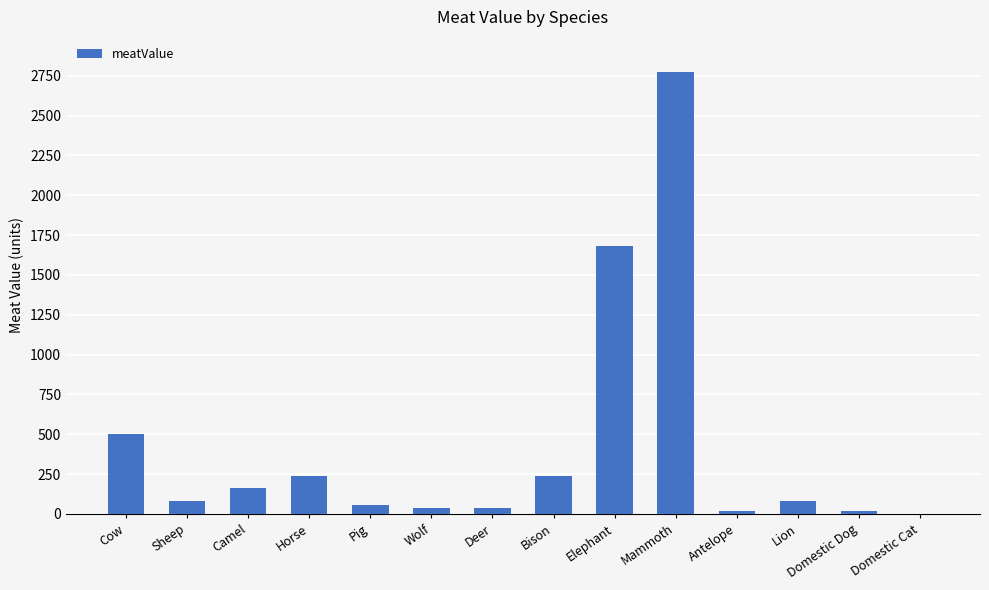

How many data points are above 83?

7